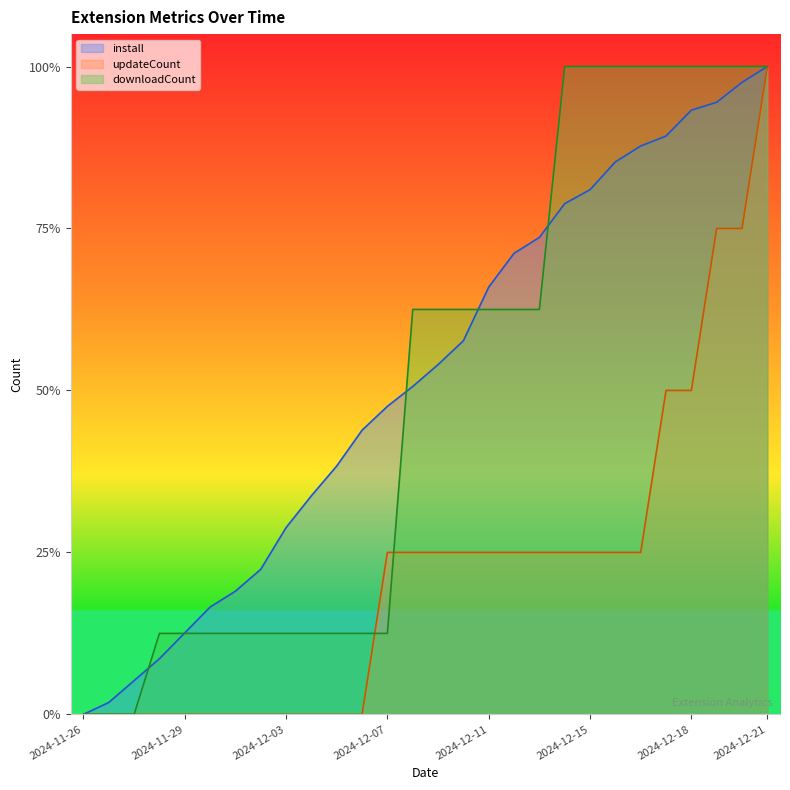

What is the difference between the downloadCount values at 2024-12-15 and 2024-12-10?

0.4